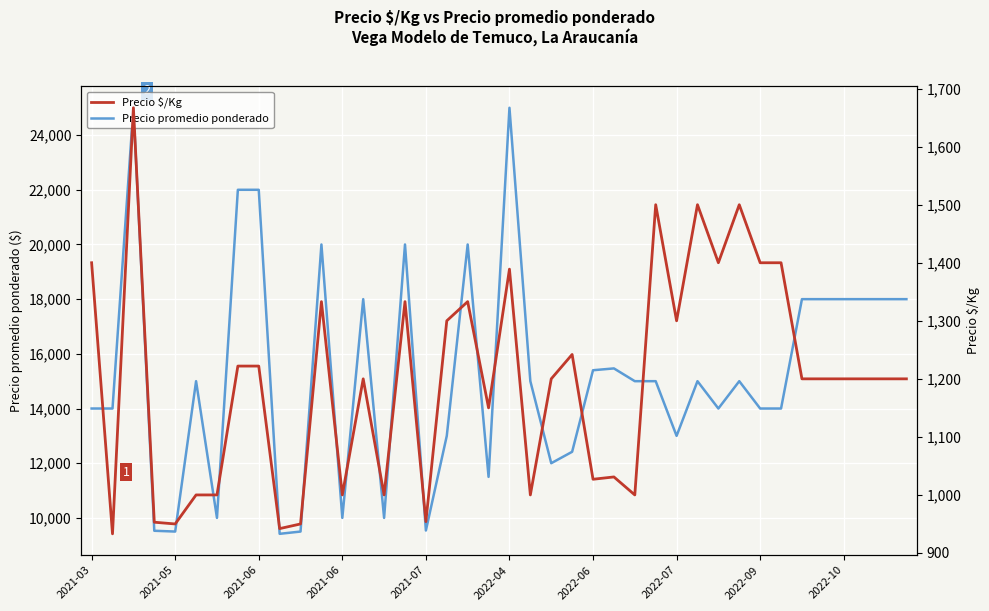

What is the total value across all series at 2022-06?

16427